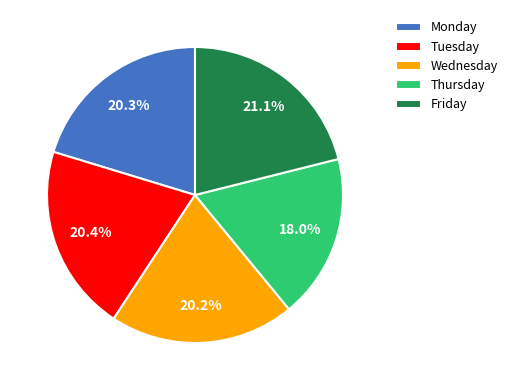

What percentage is NOT represented by Thursday?

82.0%